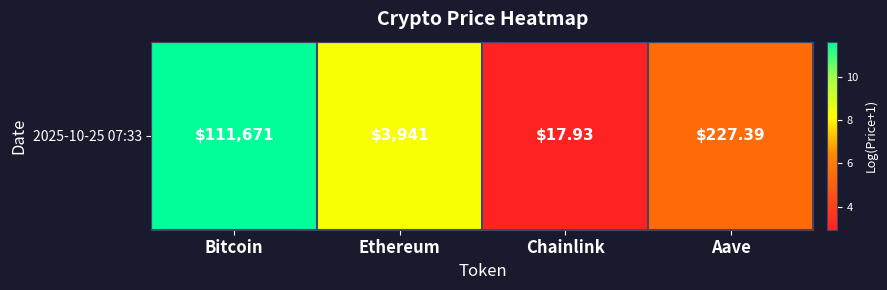

Where is the data nearest to the value 7?

Ethereum